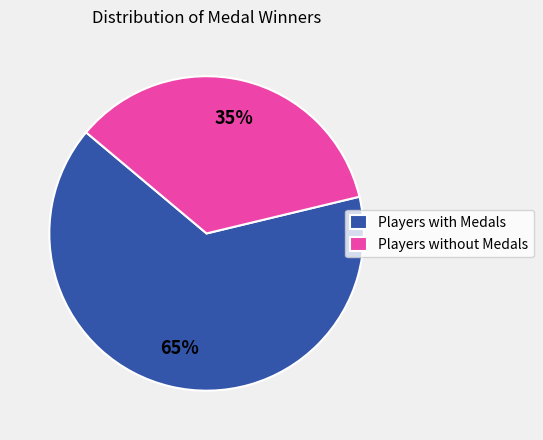

Rank the categories by value from highest to lowest.

Players with Medals, Players without Medals